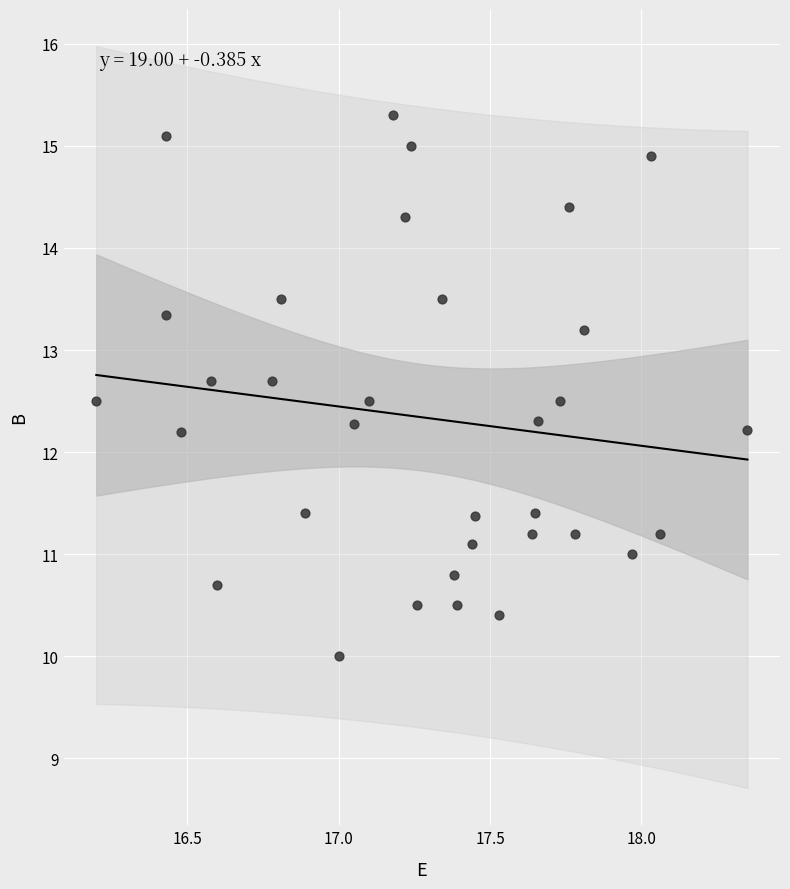

What is the range of Y values (max minus min)?

5.3